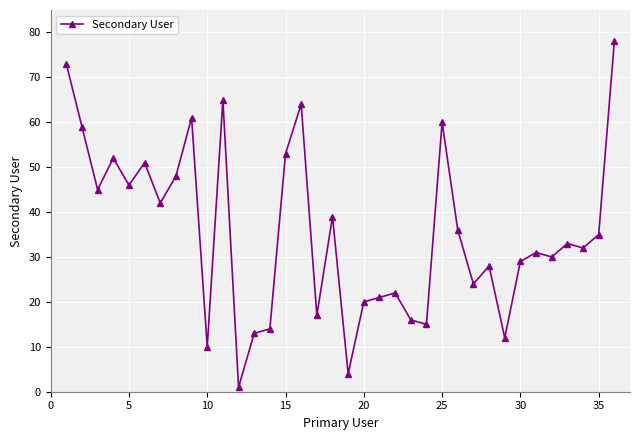

What is the sum of all values?

1279